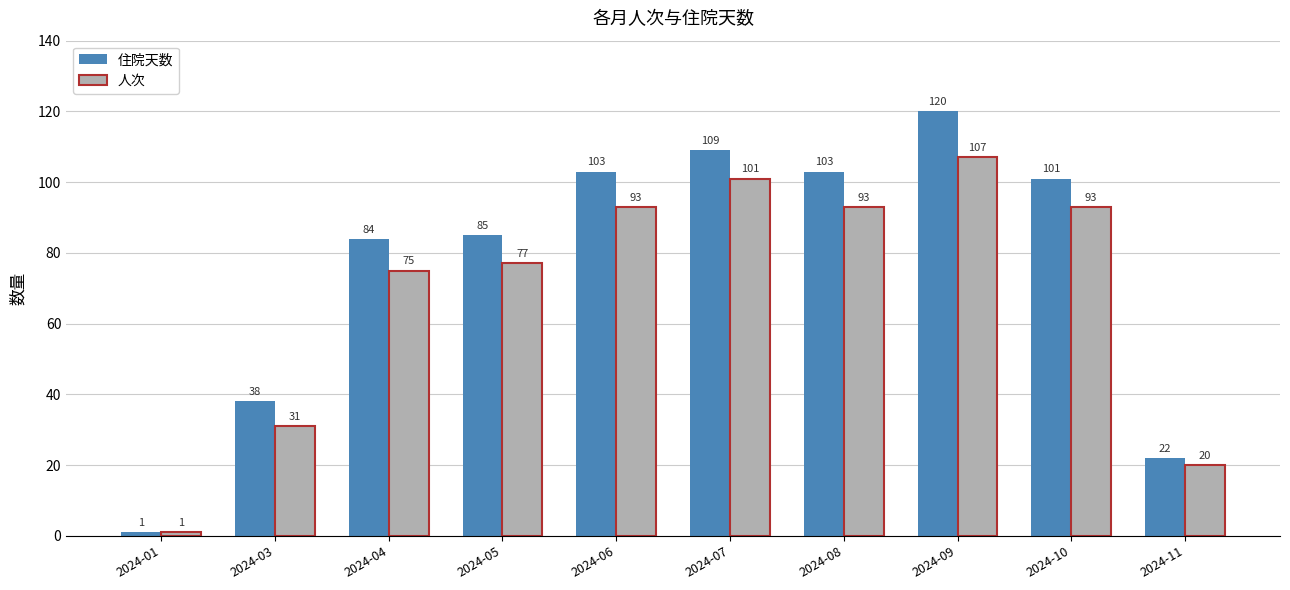

At which category is the sum across all series the highest?

2024-09